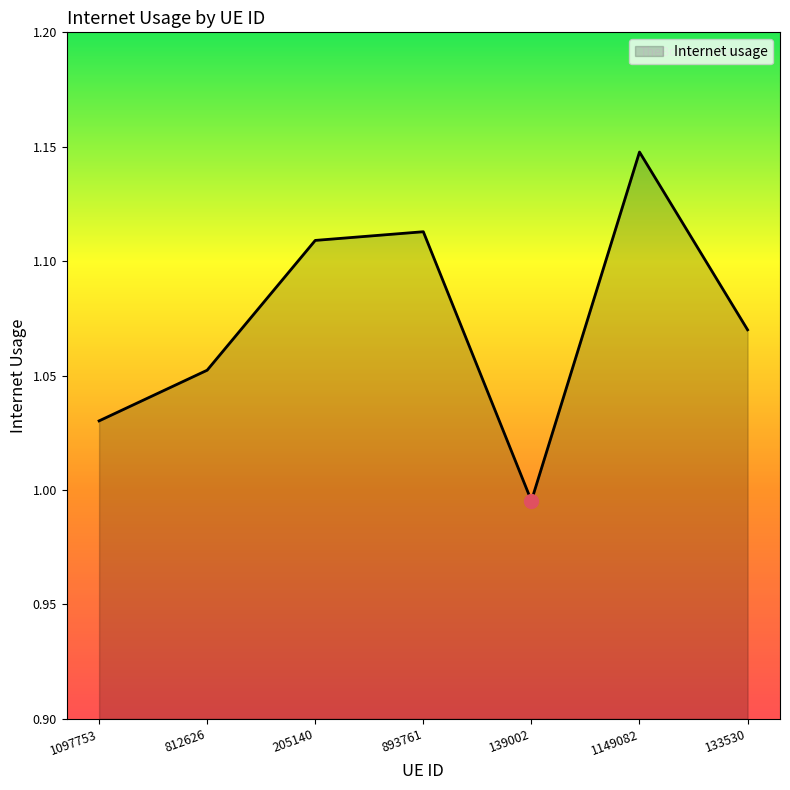

What position from the right is 139002?

3